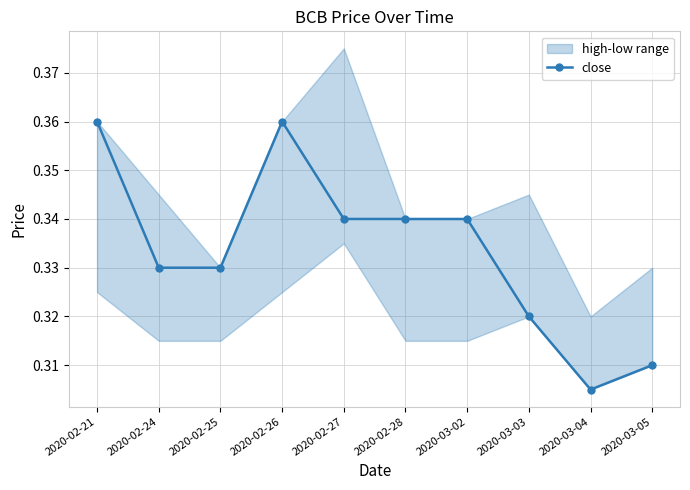

At which category does the data reach its first local peak?

2020-02-26